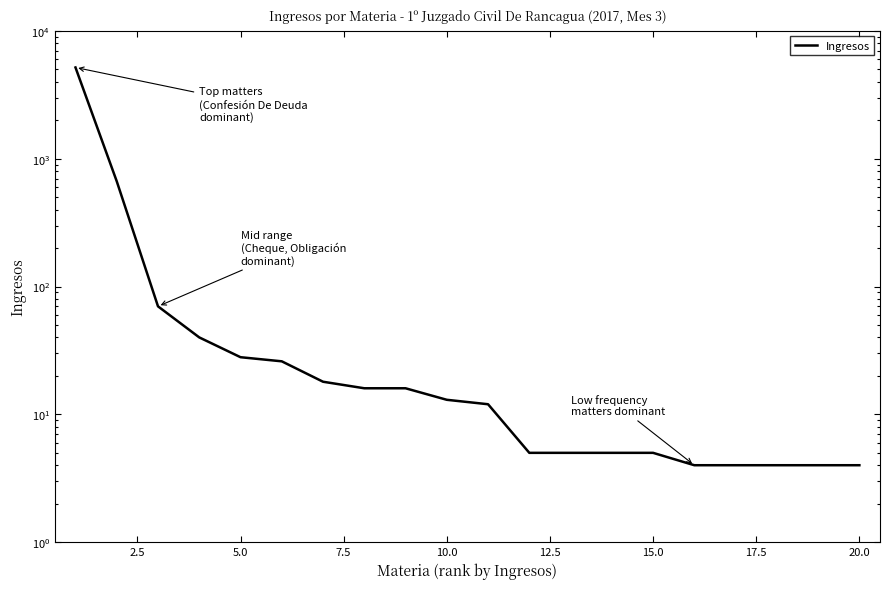

What is the minimum value shown in the chart?

4